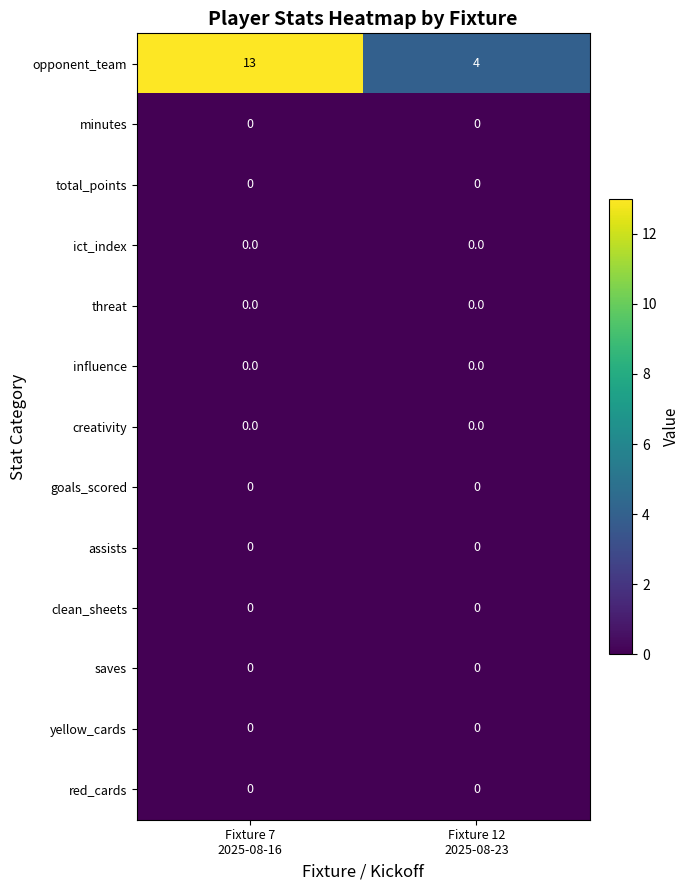

Which series changed the most between Fixture 7
2025-08-16 and Fixture 12
2025-08-23?

opponent_team